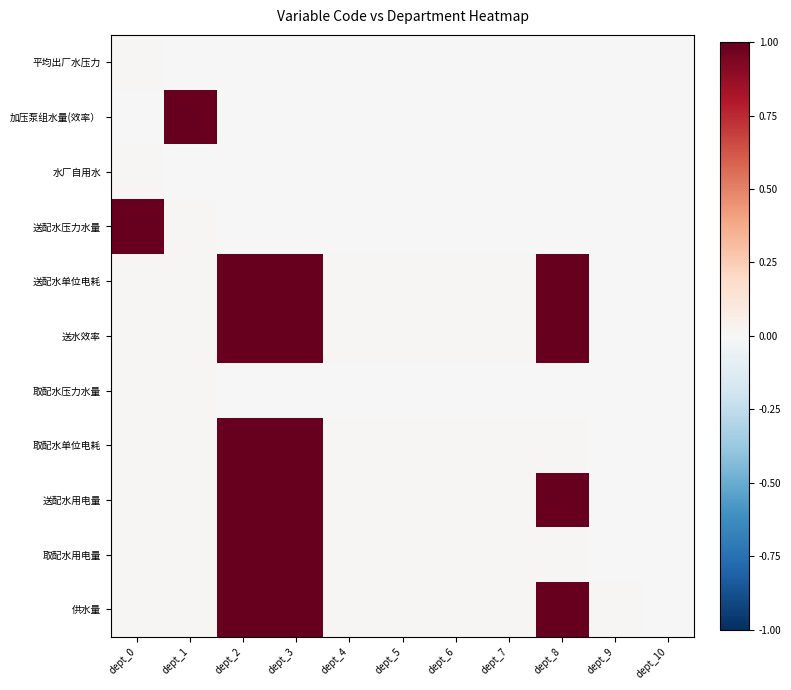

Reading left to right, what are all the values shown in this chart?

平均出厂水压力: dept_0=0.0	dept_1=0.0	dept_2=0.0	dept_3=0.0	dept_4=0.0	dept_5=0.0	dept_6=0.0	dept_7=0.0	dept_8=0.0	dept_9=0.0	dept_10=0.0
加压泵组水量(效率）: dept_0=0.0	dept_1=1.0	dept_2=0.0	dept_3=0.0	dept_4=0.0	dept_5=0.0	dept_6=0.0	dept_7=0.0	dept_8=0.0	dept_9=0.0	dept_10=0.0
水厂自用水: dept_0=0.0	dept_1=0.0	dept_2=0.0	dept_3=0.0	dept_4=0.0	dept_5=0.0	dept_6=0.0	dept_7=0.0	dept_8=0.0	dept_9=0.0	dept_10=0.0
送配水压力水量: dept_0=1.0	dept_1=0.0	dept_2=0.0	dept_3=0.0	dept_4=0.0	dept_5=0.0	dept_6=0.0	dept_7=0.0	dept_8=0.0	dept_9=0.0	dept_10=0.0
送配水单位电耗: dept_0=0.0	dept_1=0.0	dept_2=1.0	dept_3=1.0	dept_4=0.0	dept_5=0.0	dept_6=0.0	dept_7=0.0	dept_8=1.0	dept_9=0.0	dept_10=0.0
送水效率: dept_0=0.0	dept_1=0.0	dept_2=1.0	dept_3=1.0	dept_4=0.0	dept_5=0.0	dept_6=0.0	dept_7=0.0	dept_8=1.0	dept_9=0.0	dept_10=0.0
取配水压力水量: dept_0=0.0	dept_1=0.0	dept_2=0.0	dept_3=0.0	dept_4=0.0	dept_5=0.0	dept_6=0.0	dept_7=0.0	dept_8=0.0	dept_9=0.0	dept_10=0.0
取配水单位电耗: dept_0=0.0	dept_1=0.0	dept_2=1.0	dept_3=1.0	dept_4=0.0	dept_5=0.0	dept_6=0.0	dept_7=0.0	dept_8=0.0	dept_9=0.0	dept_10=0.0
送配水用电量: dept_0=0.0	dept_1=0.0	dept_2=1.0	dept_3=1.0	dept_4=0.0	dept_5=0.0	dept_6=0.0	dept_7=0.0	dept_8=1.0	dept_9=0.0	dept_10=0.0
取配水用电量: dept_0=0.0	dept_1=0.0	dept_2=1.0	dept_3=1.0	dept_4=0.0	dept_5=0.0	dept_6=0.0	dept_7=0.0	dept_8=0.0	dept_9=0.0	dept_10=0.0
供水量: dept_0=0.0	dept_1=0.0	dept_2=1.0	dept_3=1.0	dept_4=0.0	dept_5=0.0	dept_6=0.0	dept_7=0.0	dept_8=1.0	dept_9=0.0	dept_10=0.0